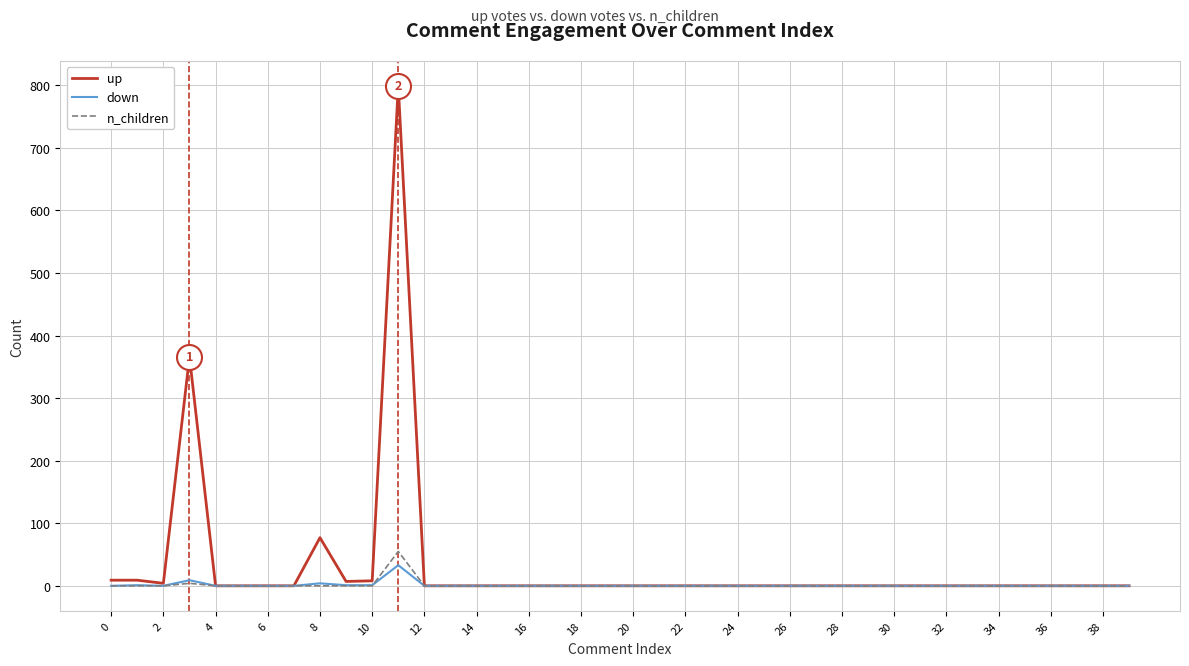

What is the highest value of the up series?

799